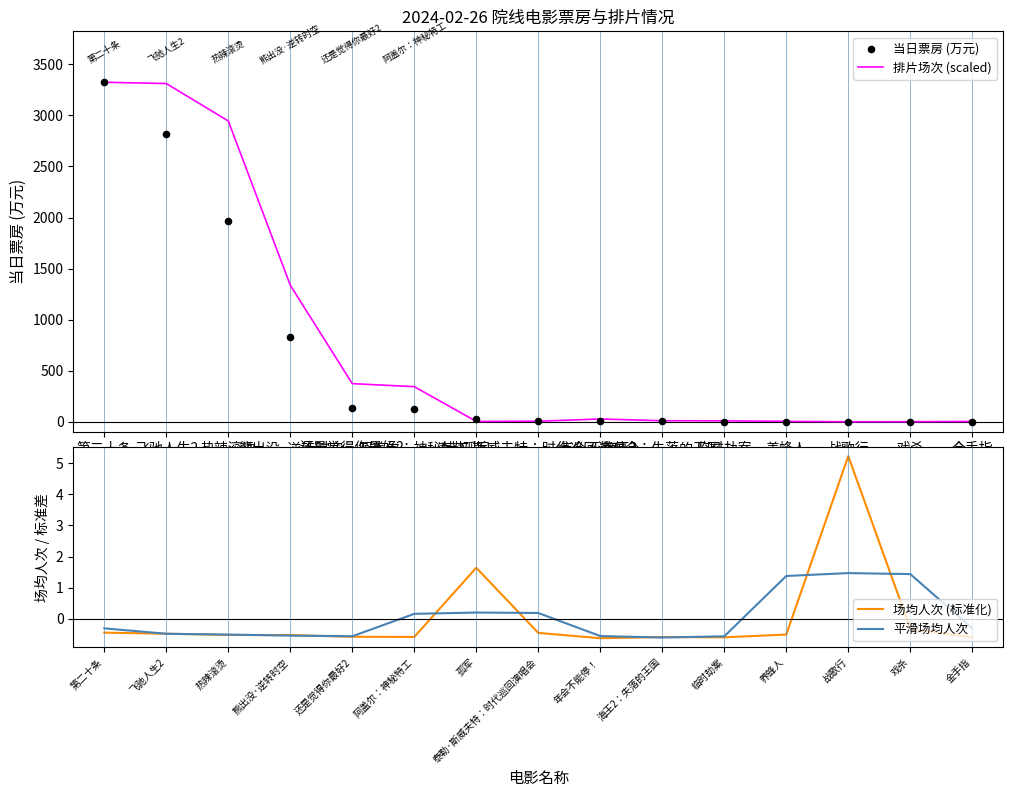

Which series contains the highest Y value?

排片场次 (scaled)